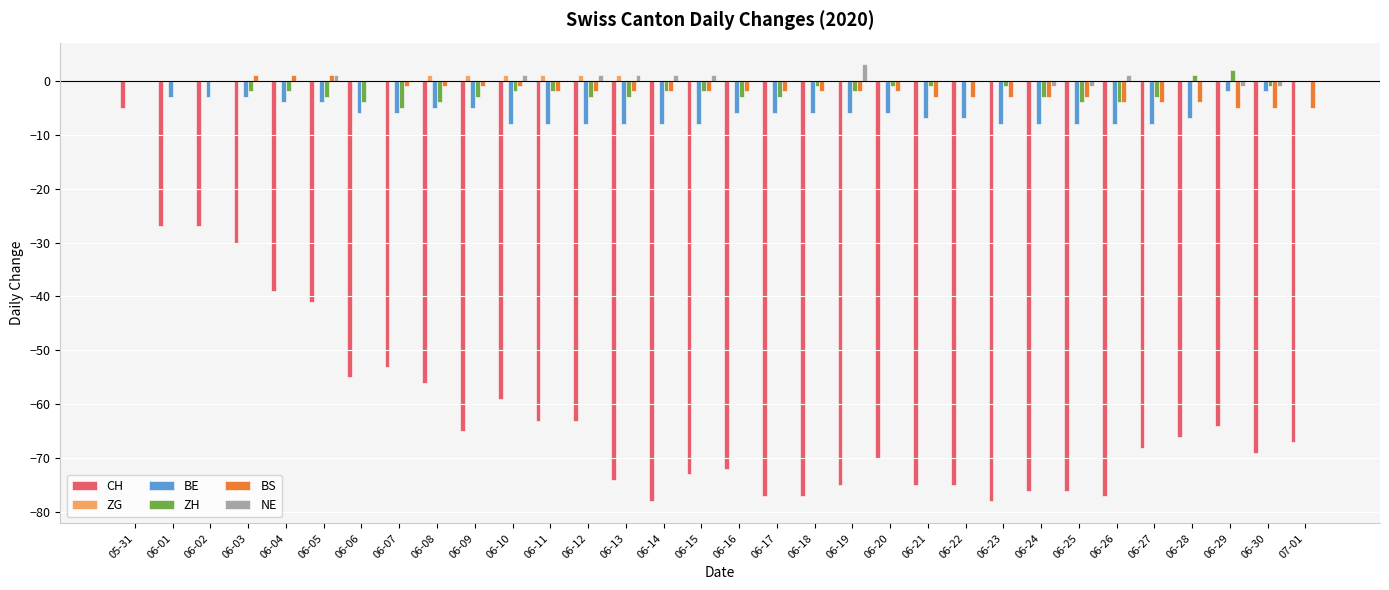

What is the difference between the CH values at 06-07 and 06-01?

26